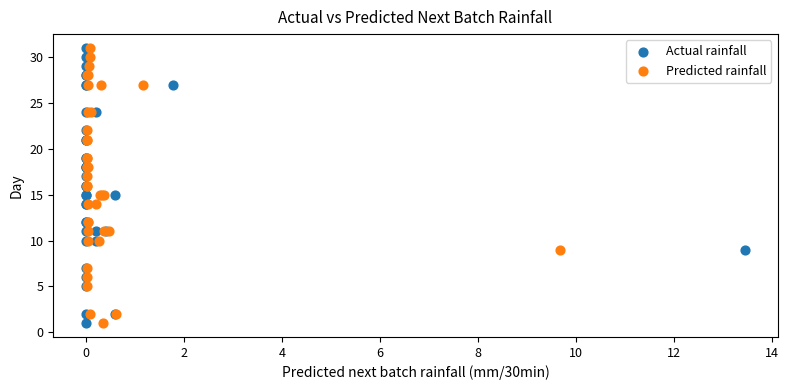

What are all the series names shown in the legend?

Actual rainfall, Predicted rainfall